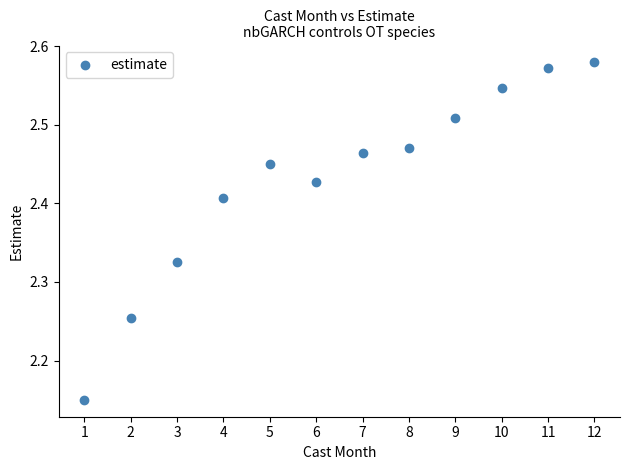

What is the range of Y values (max minus min)?

0.4